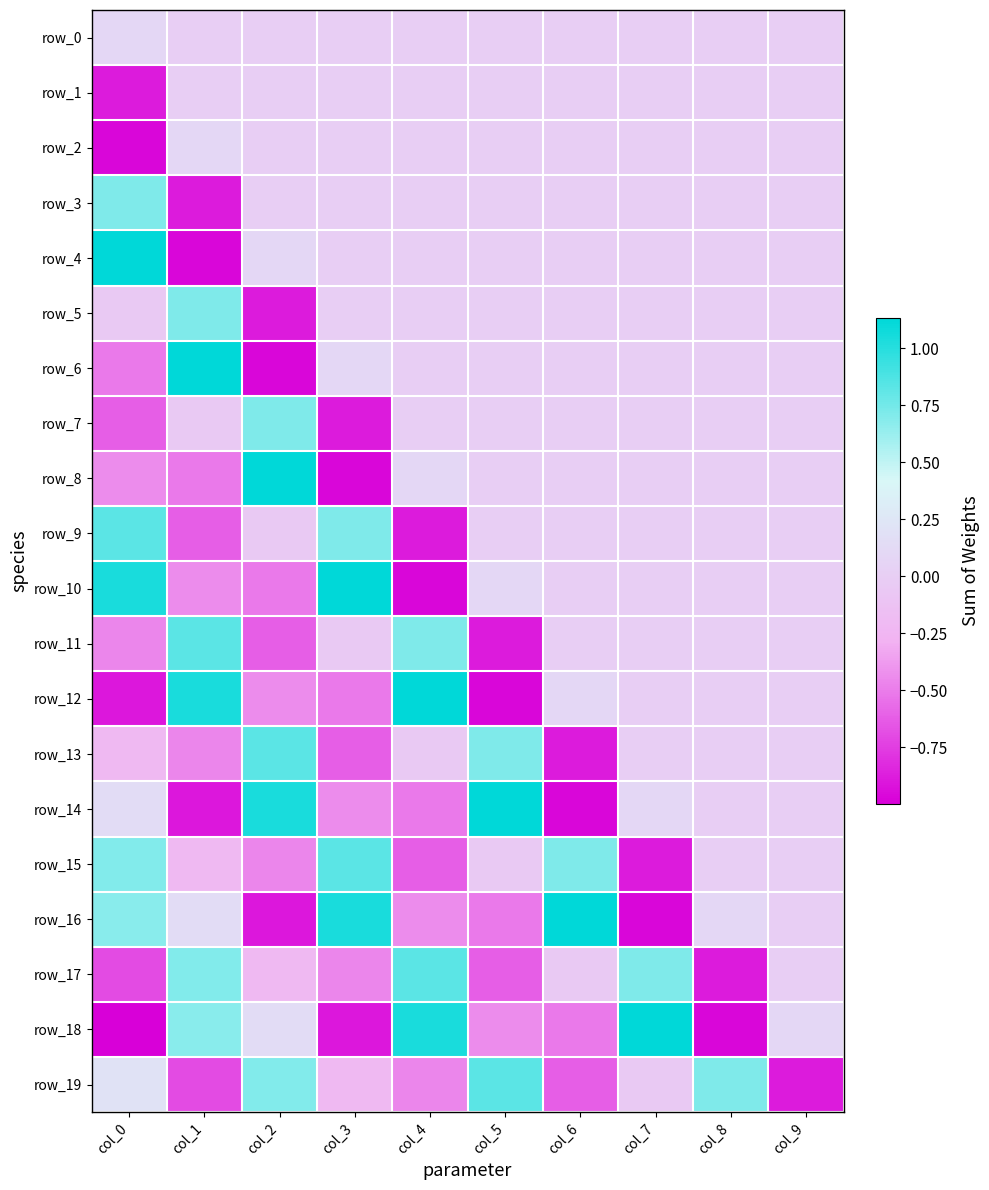

At which label is row_18 closest to 0?

col_9